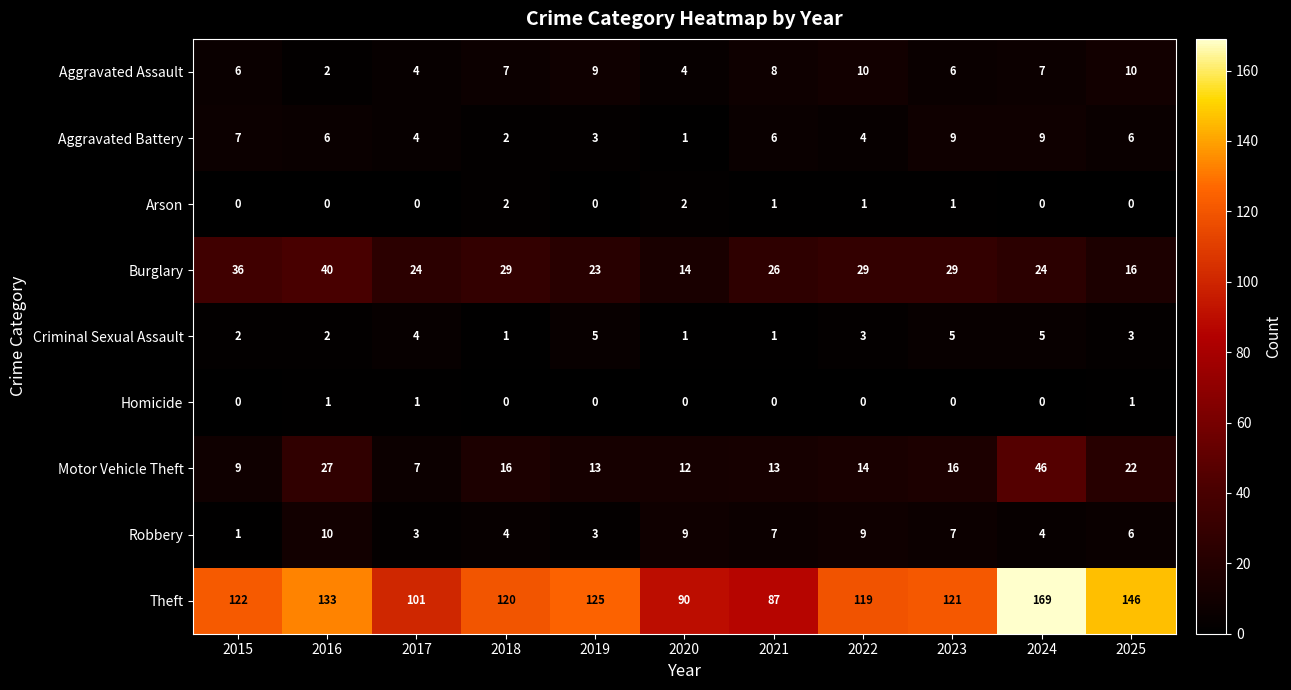

Which series has the widest spread of values?

Theft